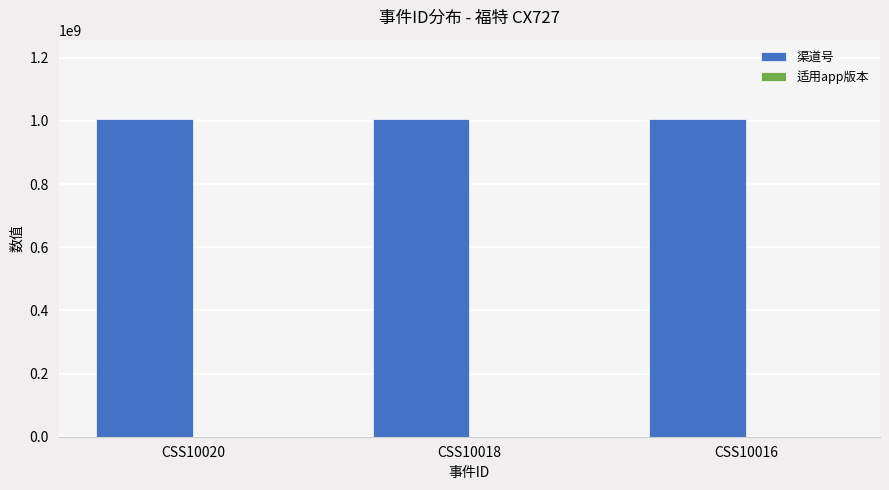

What is the maximum value shown in the chart?

1006012003